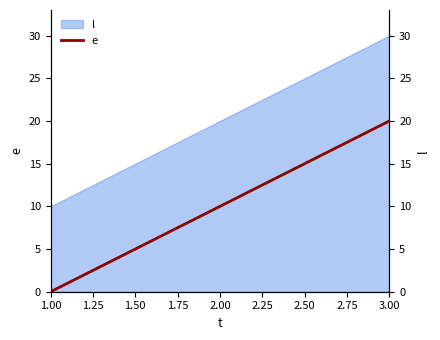

How many values are below 10?

1